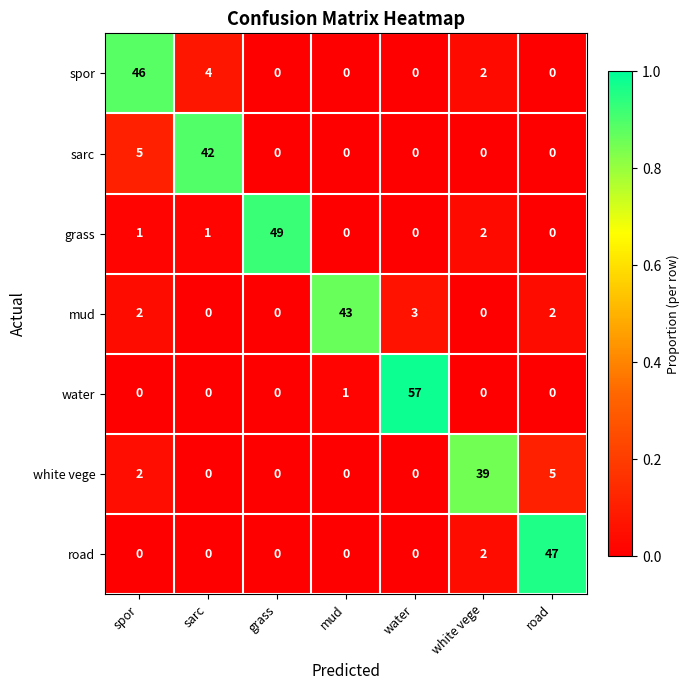

The value of road at road is 47. True or false?

True